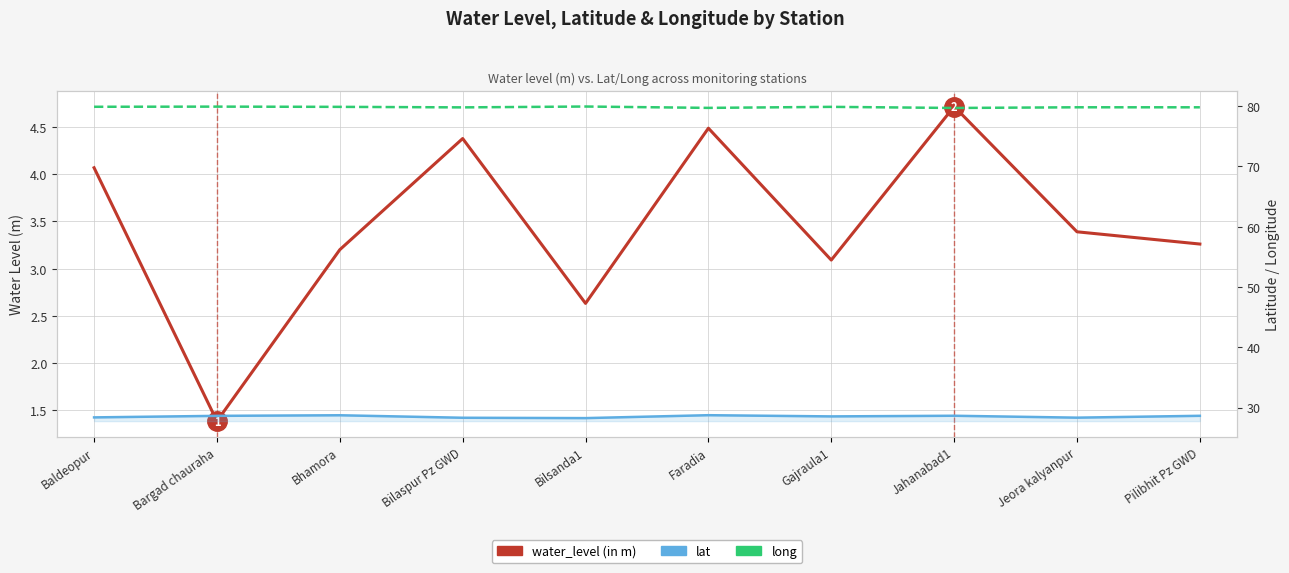

Which series has the largest range (max minus min)?

water_level (in m)